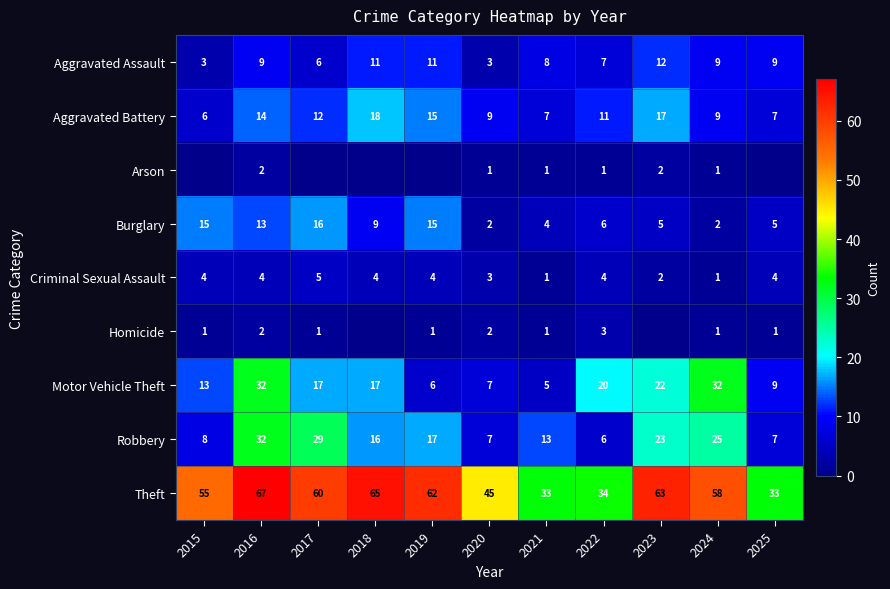

At which category is the sum across all series the highest?

2016